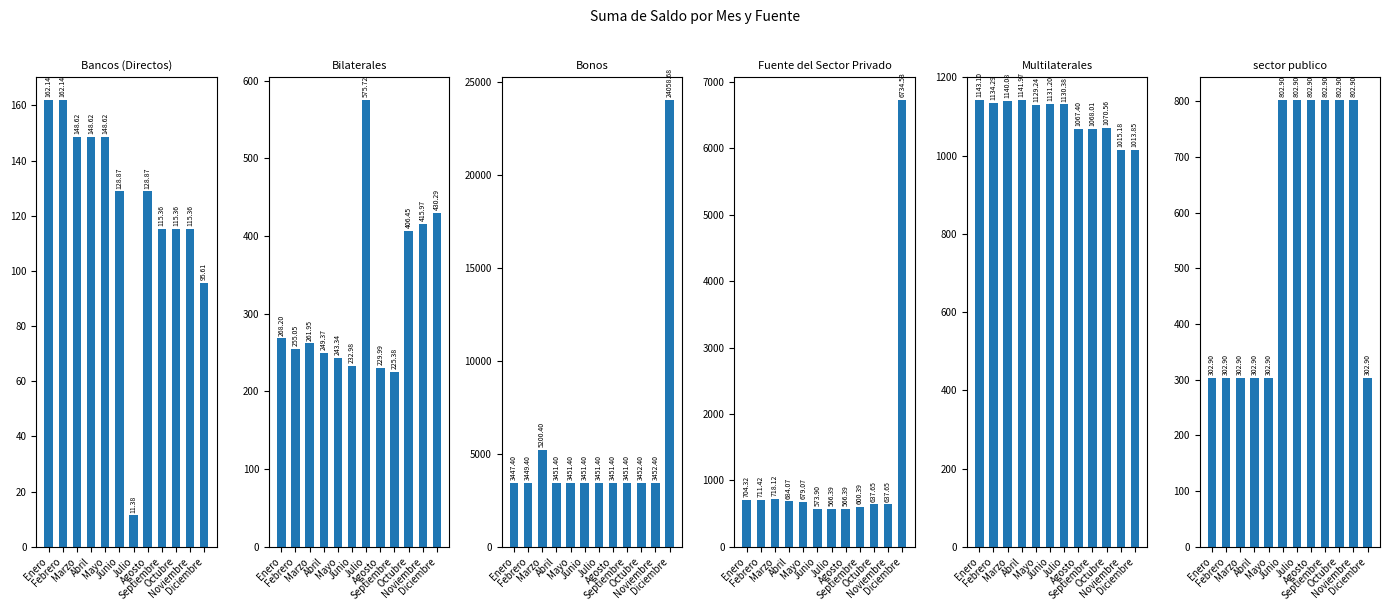

Reading left to right, extract all data points from this chart.

Bancos (Directos): Enero=162.1	Febrero=162.1	Marzo=148.6	Abril=148.6	Mayo=148.6	Junio=128.9	Julio=11.4	Agosto=128.9	Septiembre=115.4	Octubre=115.4	Noviembre=115.4	Diciembre=95.6
Bilaterales: Enero=268.2	Febrero=255.1	Marzo=261.9	Abril=249.4	Mayo=243.3	Junio=233.0	Julio=575.7	Agosto=230.0	Septiembre=225.4	Octubre=406.4	Noviembre=416.0	Diciembre=430.3
Bonos: Enero=3447.4	Febrero=3449.4	Marzo=5200.4	Abril=3451.4	Mayo=3451.4	Junio=3451.4	Julio=3451.4	Agosto=3451.4	Septiembre=3451.4	Octubre=3452.4	Noviembre=3452.4	Diciembre=24058.7
Fuente del Sector Privado: Enero=704.3	Febrero=711.4	Marzo=718.1	Abril=684.1	Mayo=679.1	Junio=573.9	Julio=566.4	Agosto=566.4	Septiembre=600.4	Octubre=637.6	Noviembre=637.6	Diciembre=6734.5
Multilaterales: Enero=1143.1	Febrero=1134.3	Marzo=1140.1	Abril=1142.0	Mayo=1129.2	Junio=1131.2	Julio=1130.4	Agosto=1067.4	Septiembre=1068.0	Octubre=1070.6	Noviembre=1015.2	Diciembre=1013.9
sector publico: Enero=302.9	Febrero=302.9	Marzo=302.9	Abril=302.9	Mayo=302.9	Junio=802.9	Julio=802.9	Agosto=802.9	Septiembre=802.9	Octubre=802.9	Noviembre=802.9	Diciembre=302.9